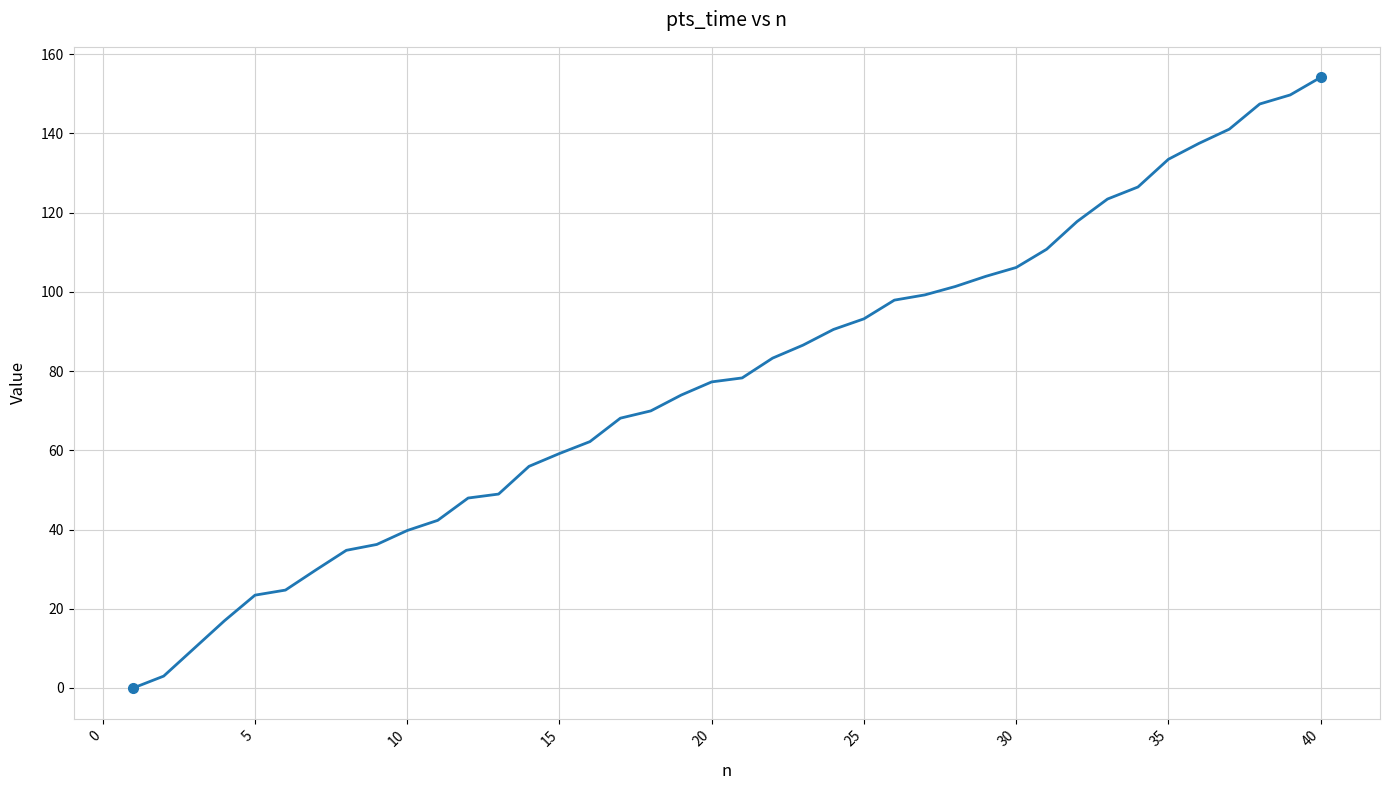

What is the value of the 7th point from the left?

29.8